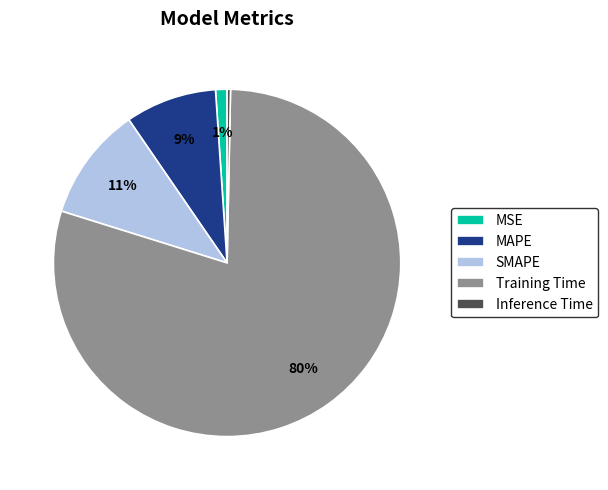

To the nearest percent, what is the combined percentage of Inference Time and MAPE?

9%